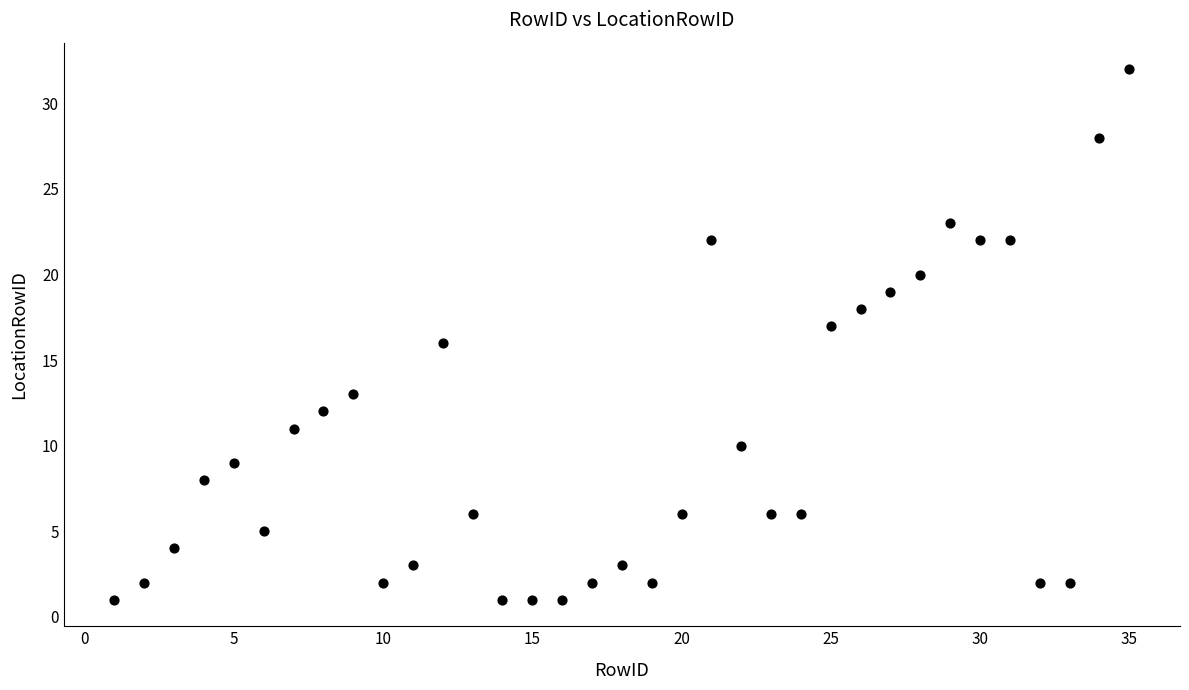

What is the range of Y values (max minus min)?

31